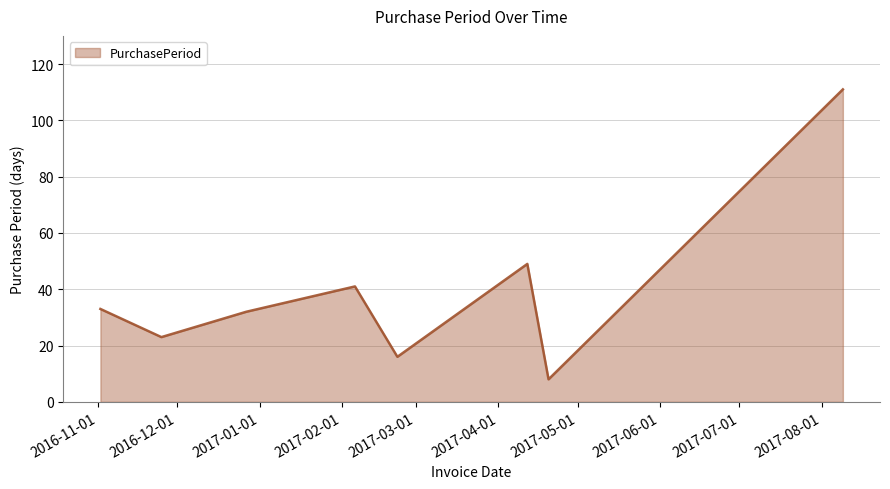

Does the chart display data point markers on the line(s)?

No